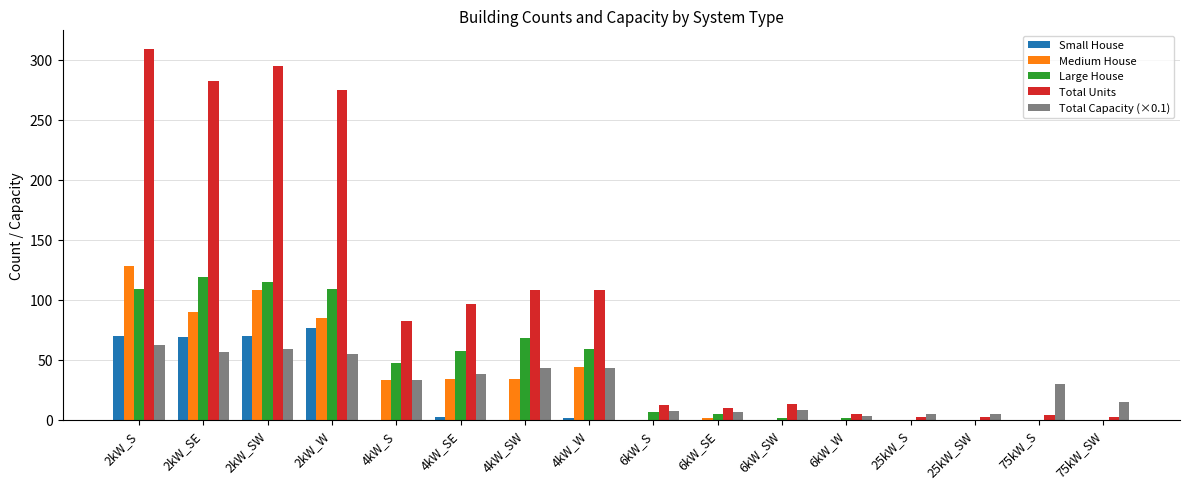

What is the sum of the Medium House values at 75kW_SW and 2kW_S?

128.0